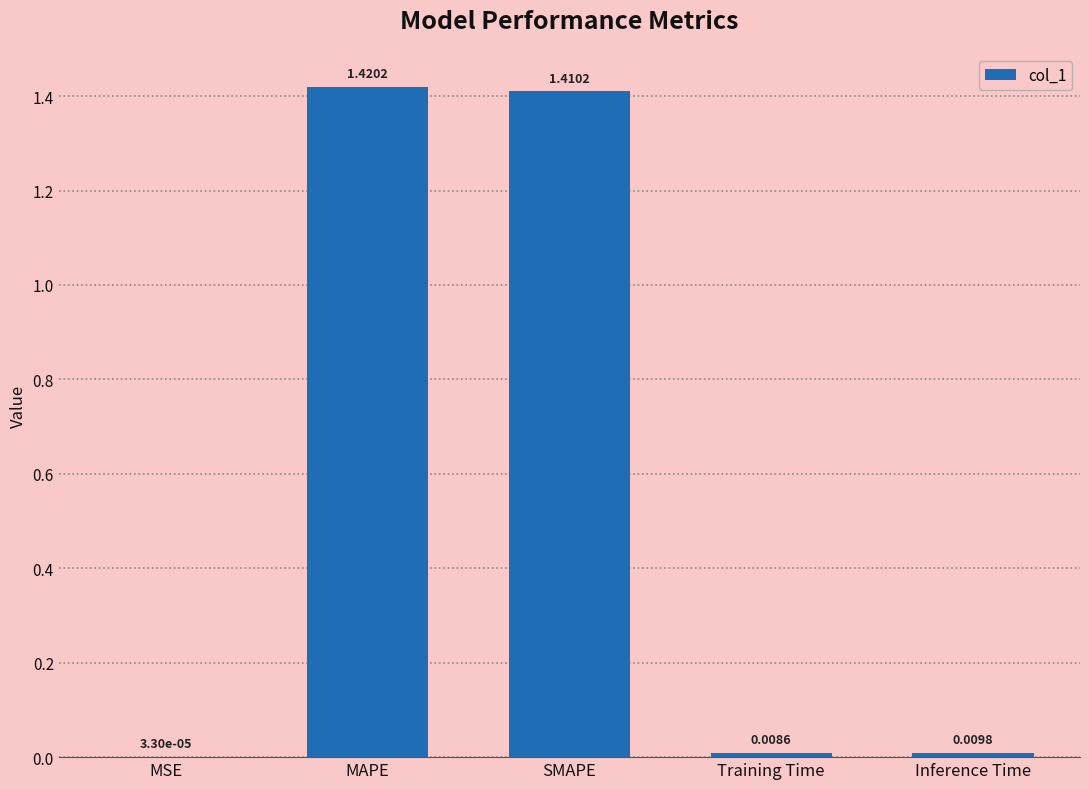

At which category does the chart reach its peak across all series?

MAPE